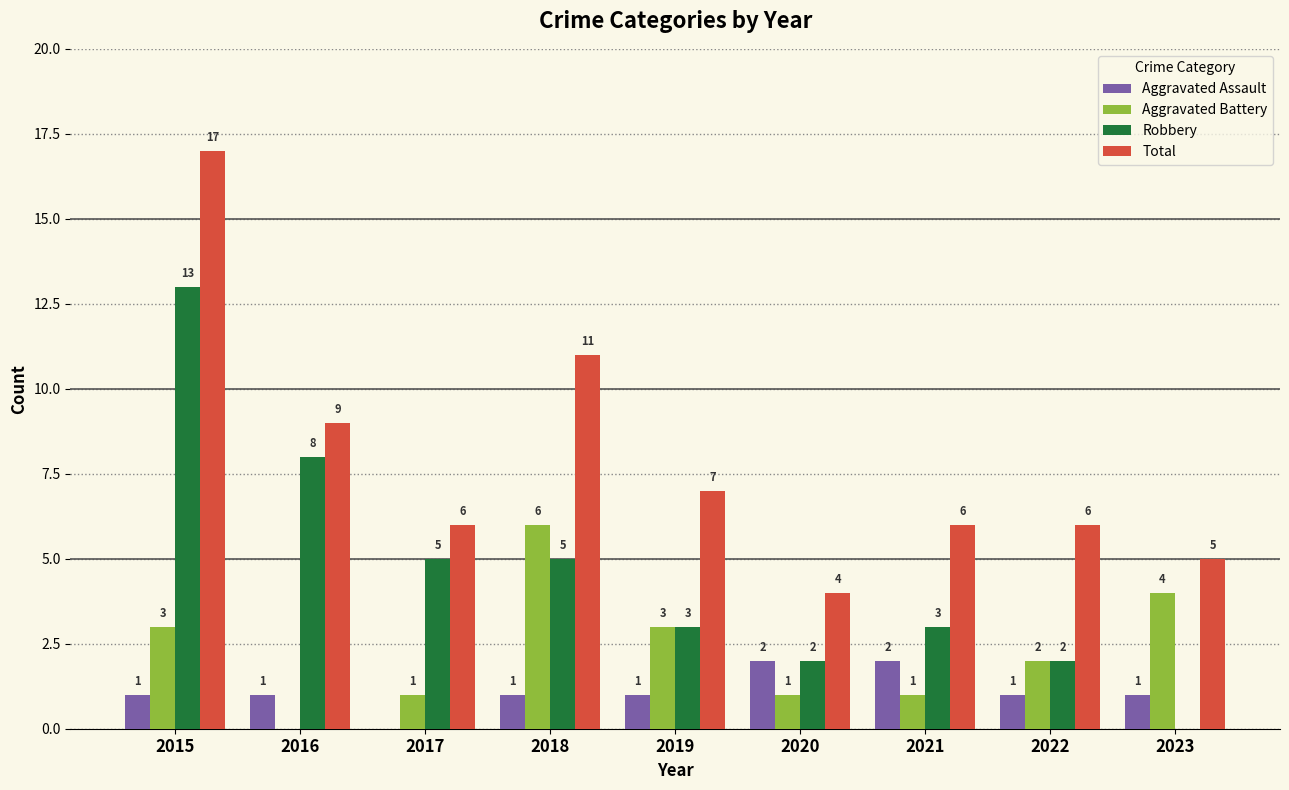

Which category has the highest value in the Total series?

2015